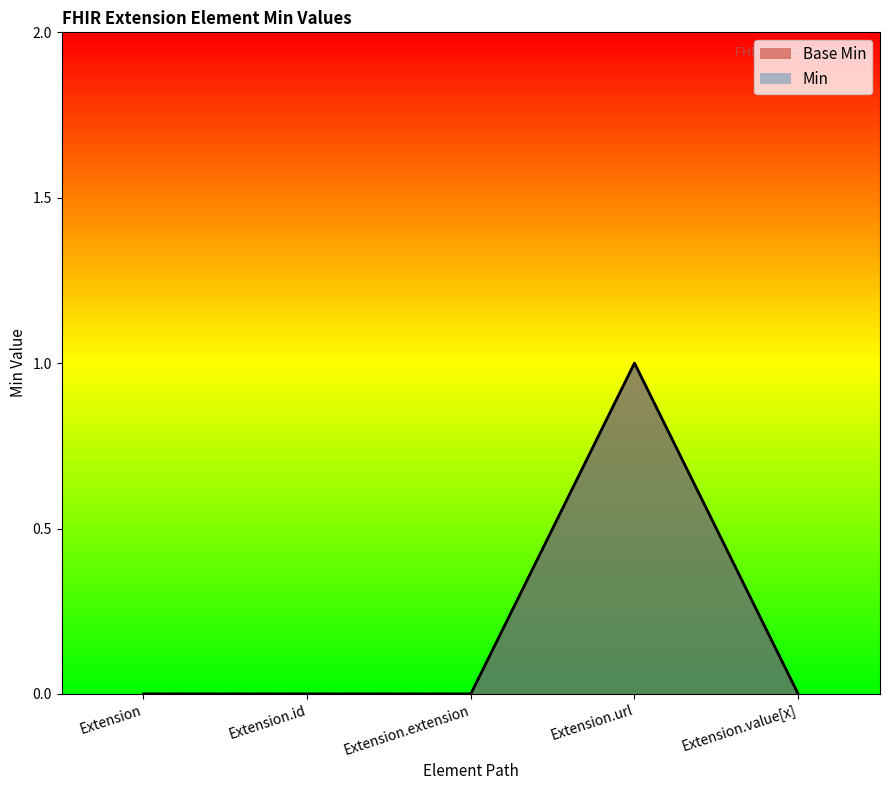

What is the label of the 3rd point from the right?

Extension.extension